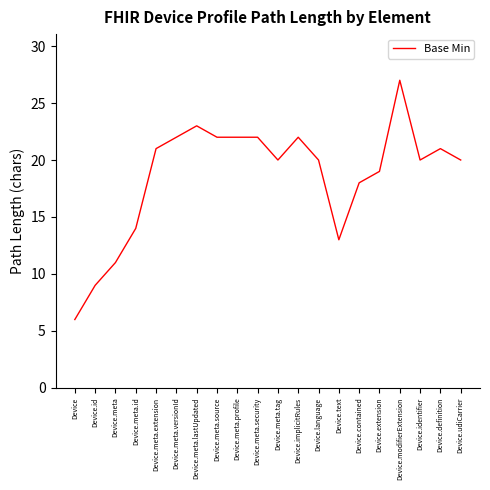

What is the difference between the maximum and minimum values?

21